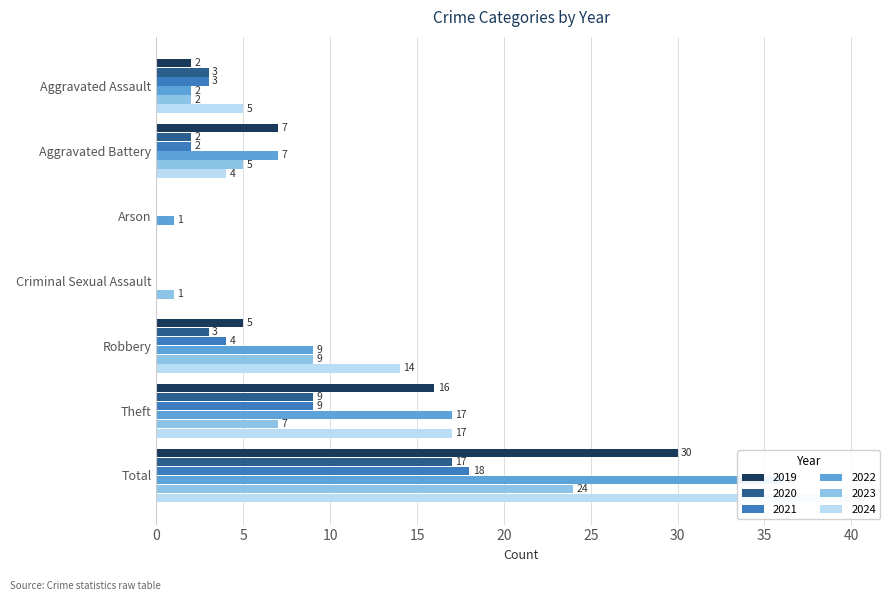

The 2023 series shows 24 at Total. True or false?

True